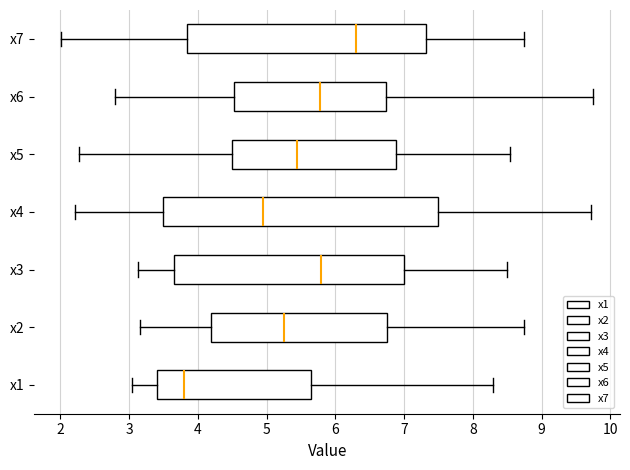

Which box has the furthest to the right median line?

x7